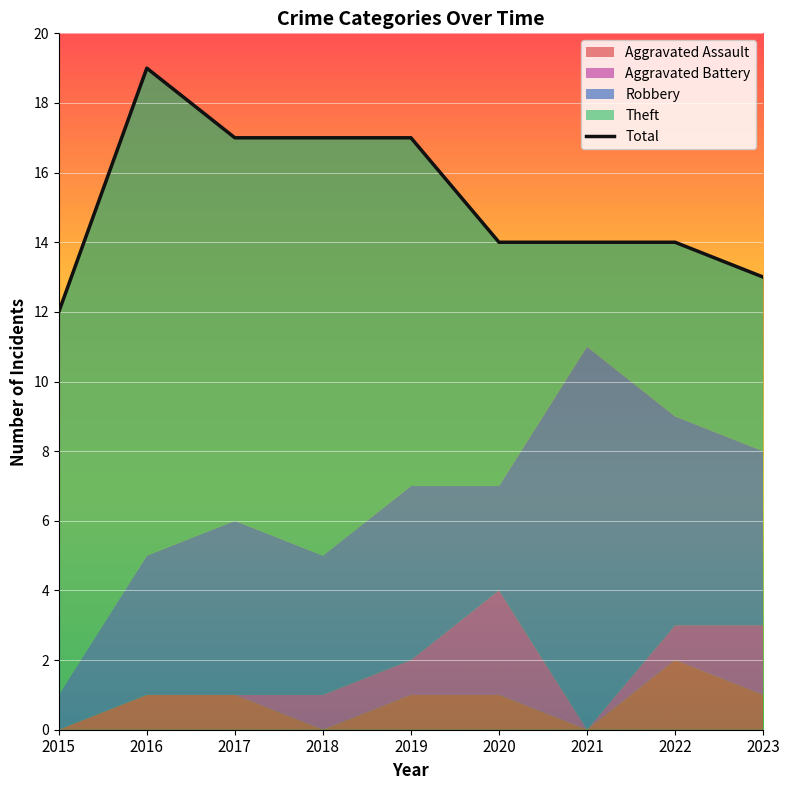

What is the value of the 4th point from the left?

17